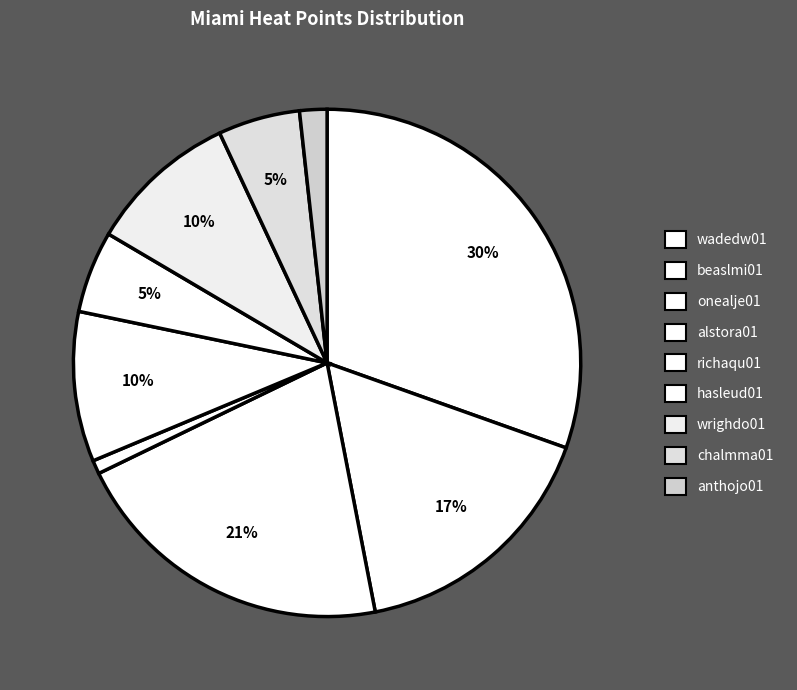

To the nearest percent, what is the combined percentage of beaslmi01 and onealje01?

37%